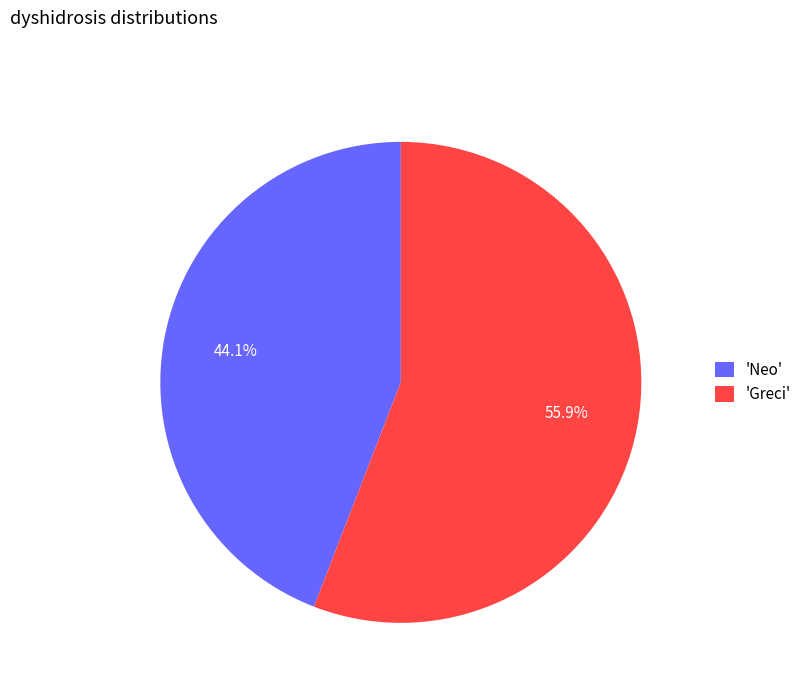

Is there any slice that represents more than half of the pie?

Yes